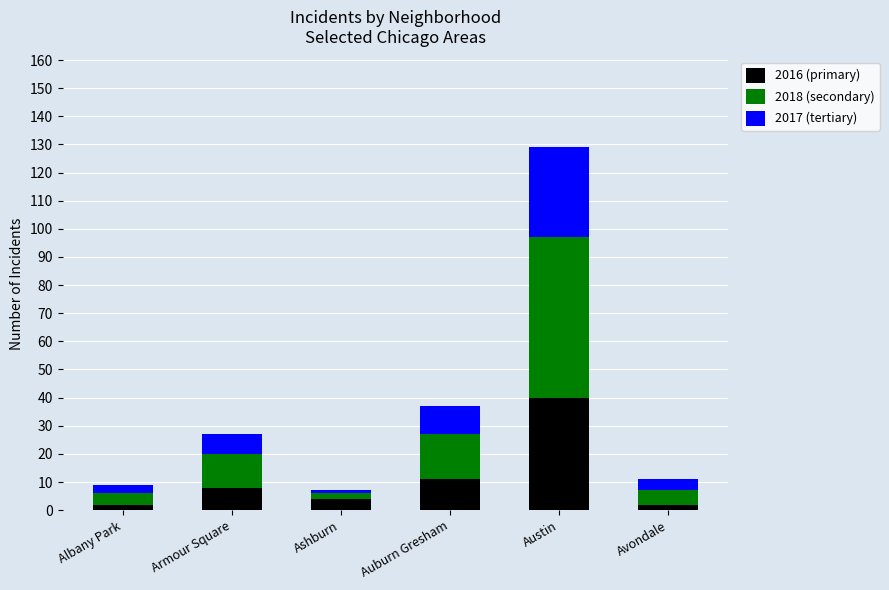

At which label does 2016 (primary) reach its peak?

Austin